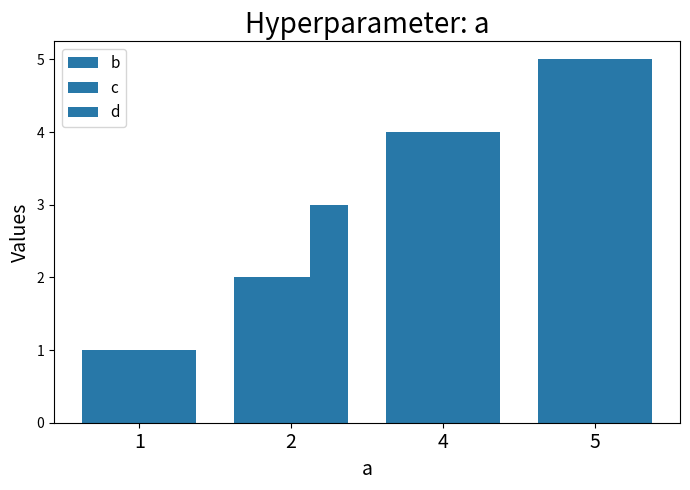

Does the chart contain any negative values?

No